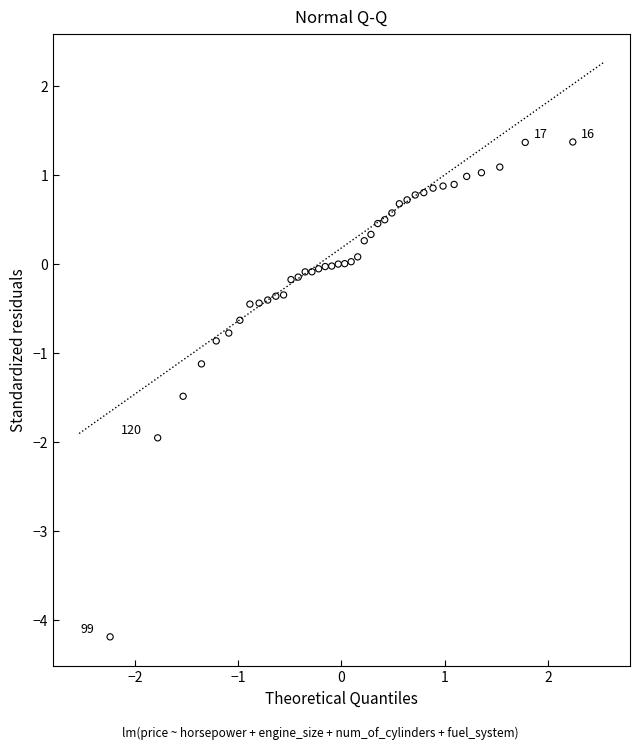

What is the range of X values (max minus min)?

4.5